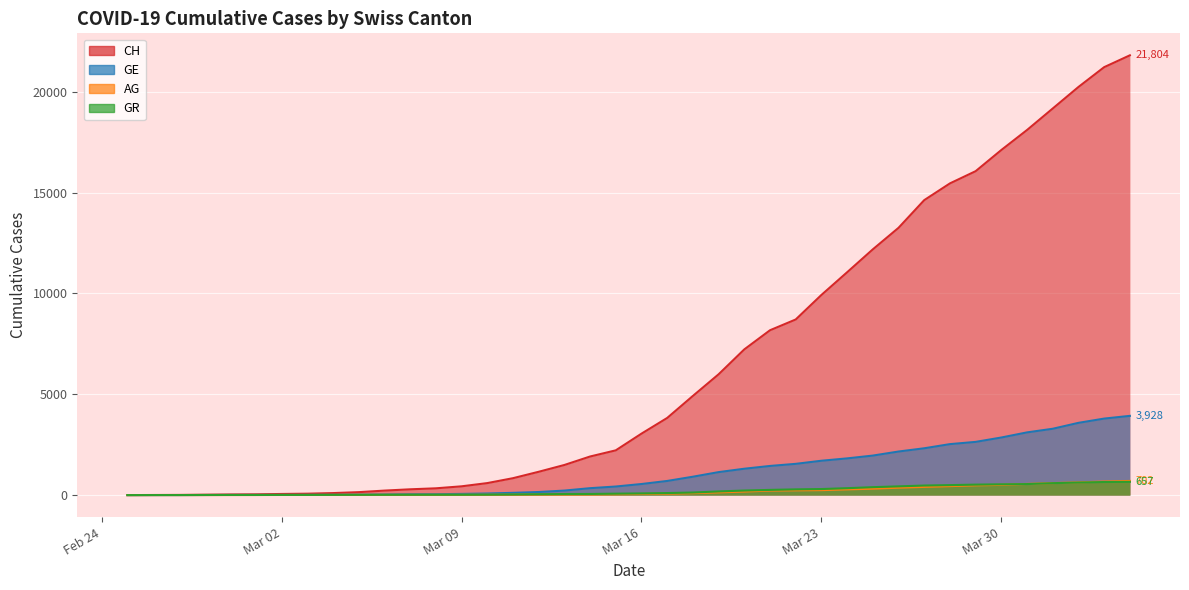

The value of GR at 2020-03-22 is 436. True or false?

False